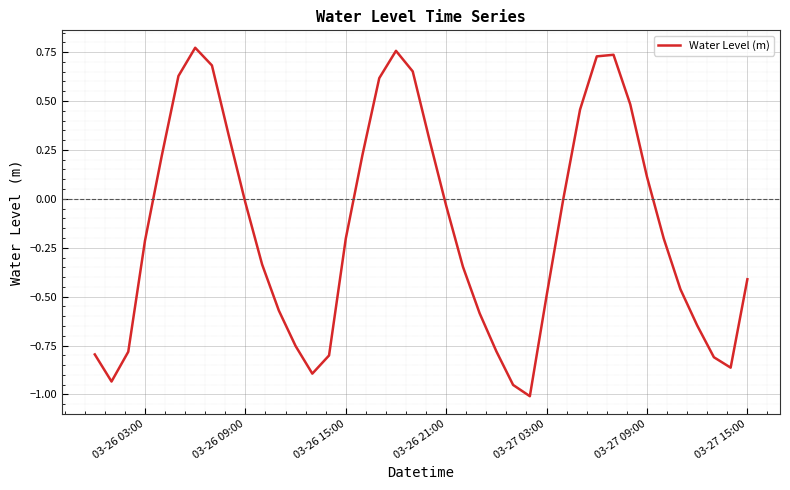

Does the chart display data point markers on the line(s)?

No